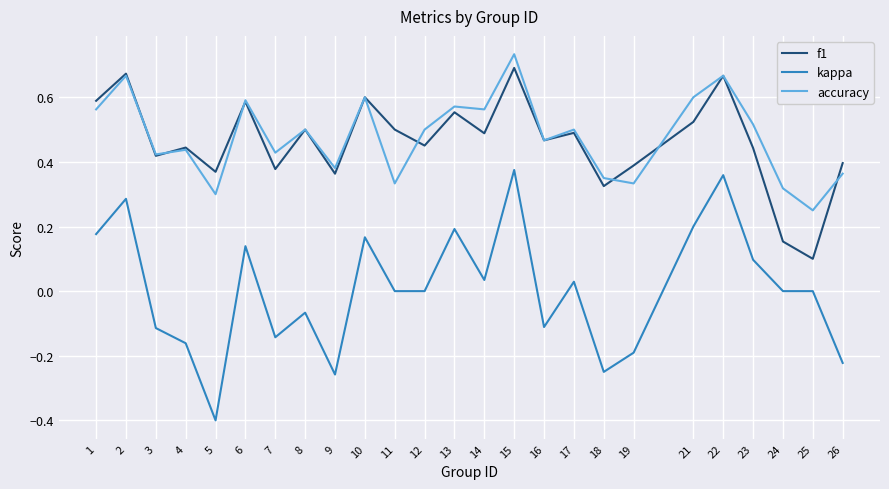

Which series changed the most between 7 and 9?

kappa